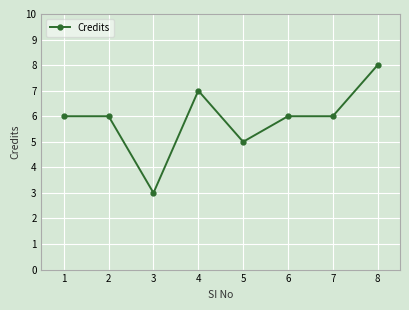

What is the average value?

6